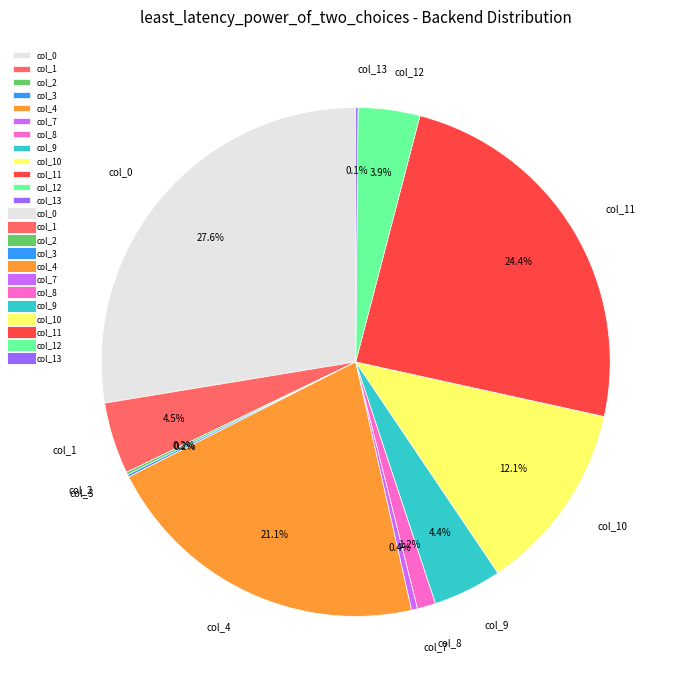

Which category has the biggest portion of the pie?

col_0